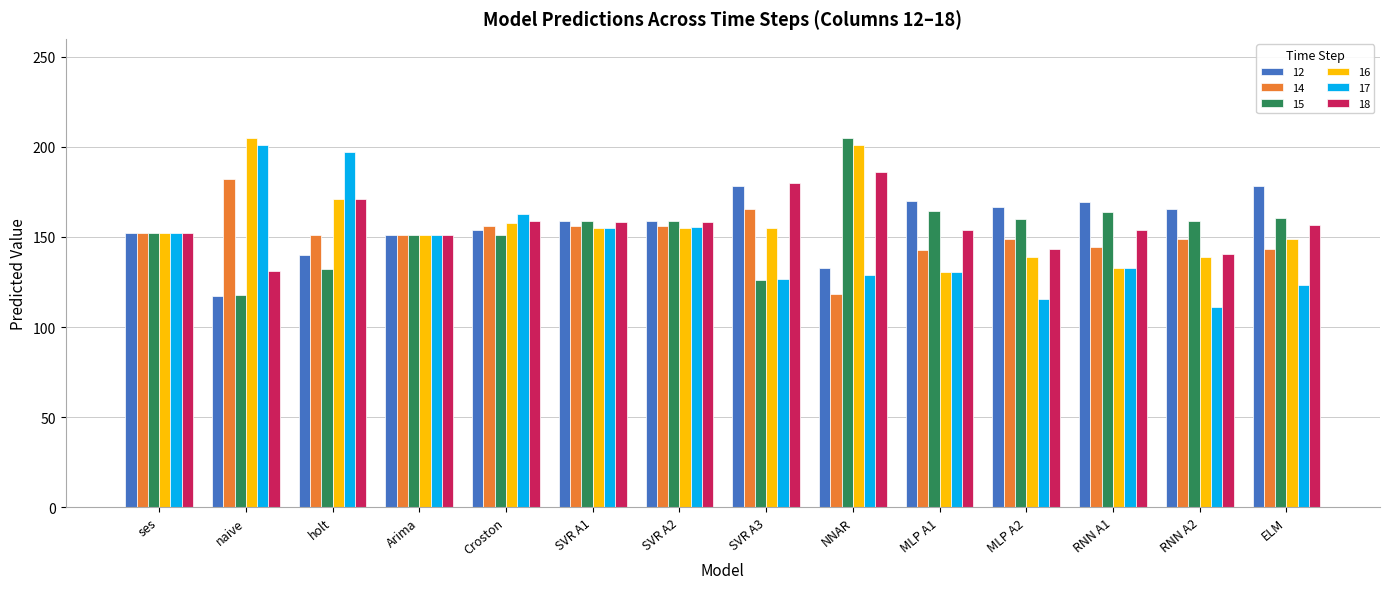

The value of 16 at ELM is 148.6. True or false?

True